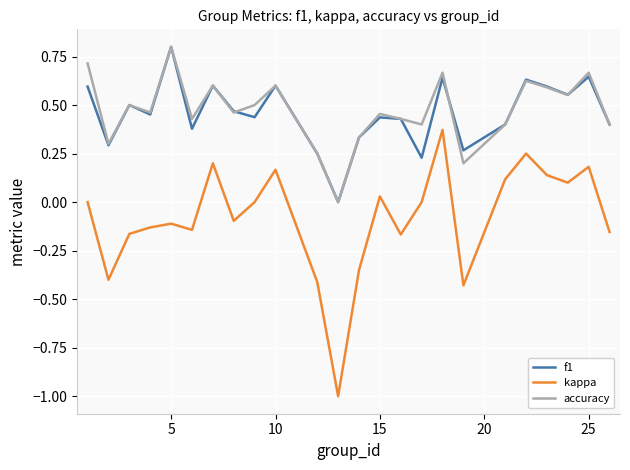

True or false: kappa and f1 cross at least once.

False